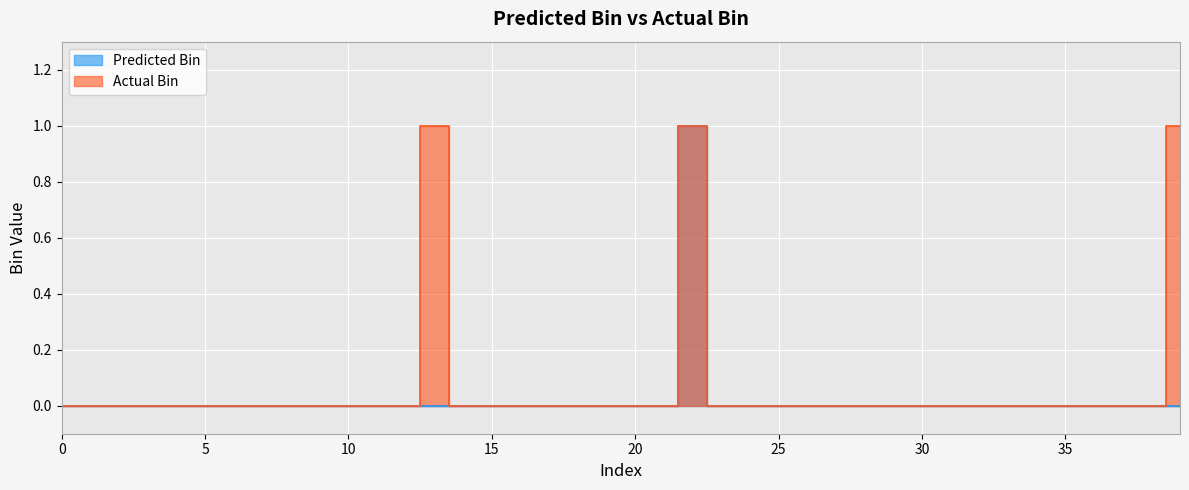

True or false: Predicted Bin and Actual Bin intersect in this chart.

False